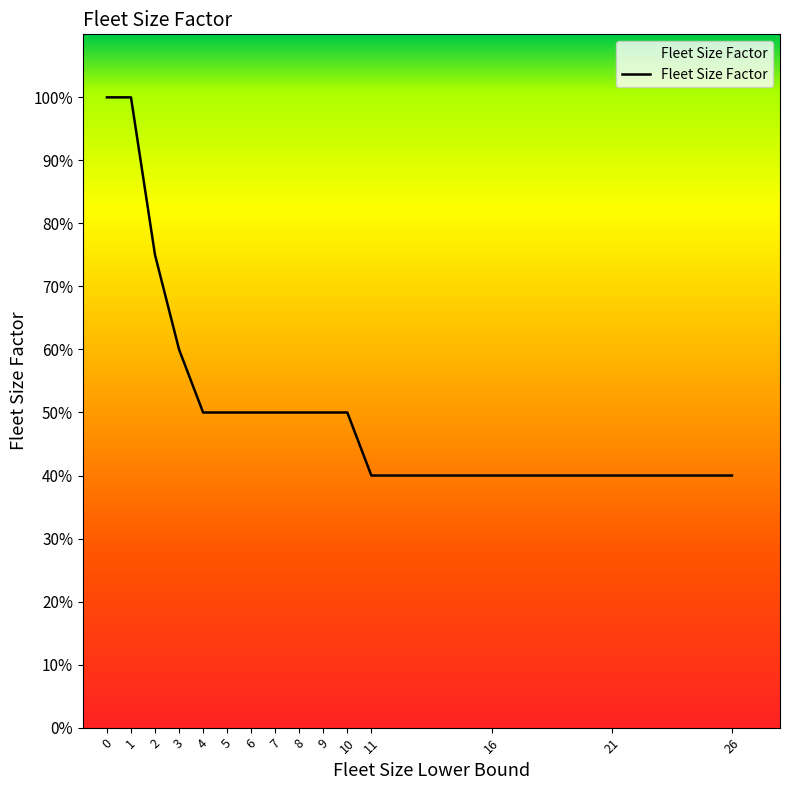

Is this an area chart (filled region under the line)?

Yes